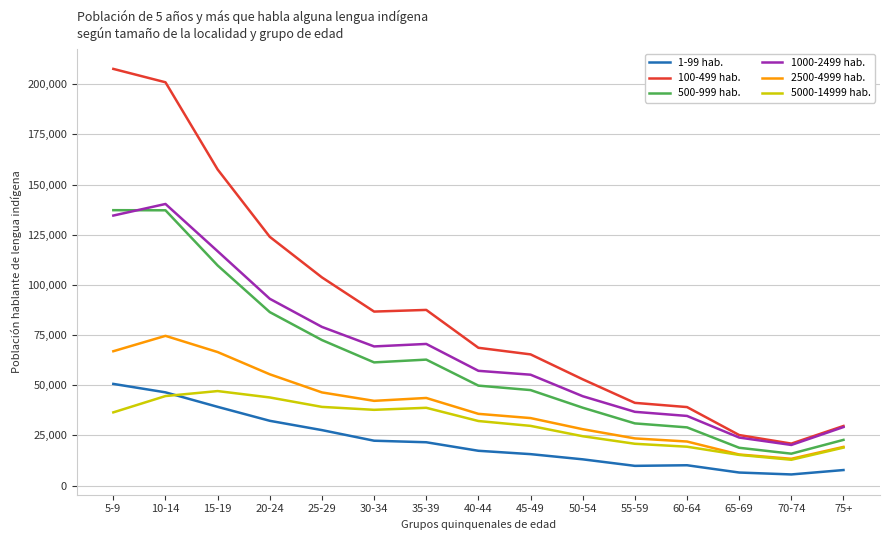

True or false: 100-499 hab. and 2500-4999 hab. intersect in this chart.

False